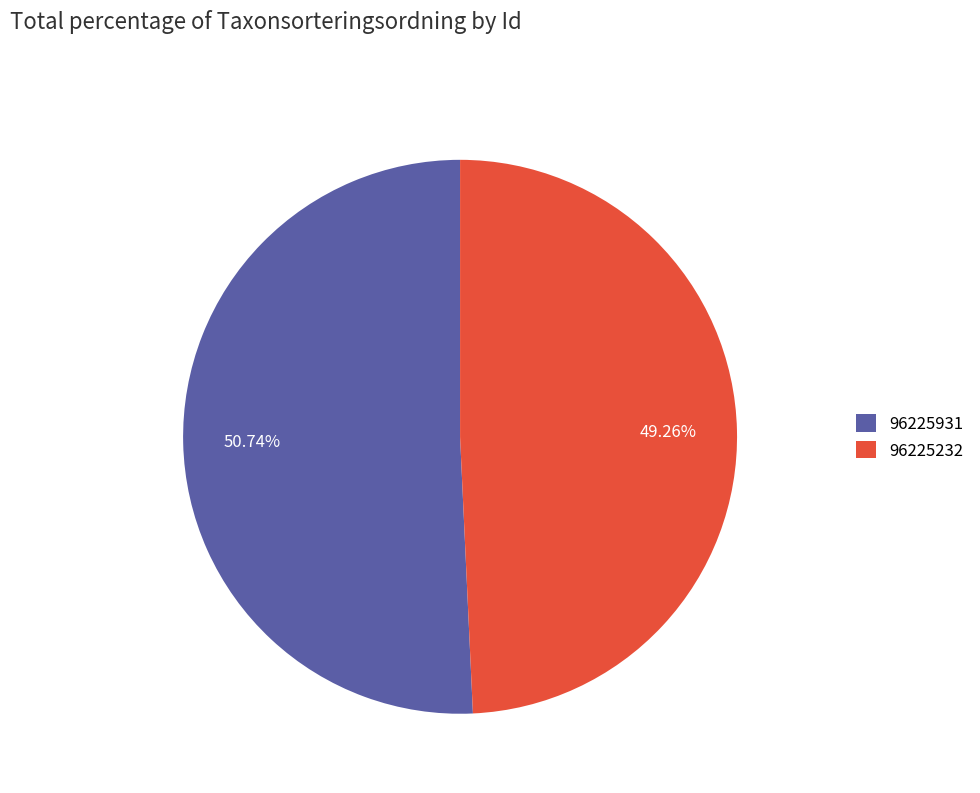

What percentage is the 96225232 slice, to the nearest percent?

49%